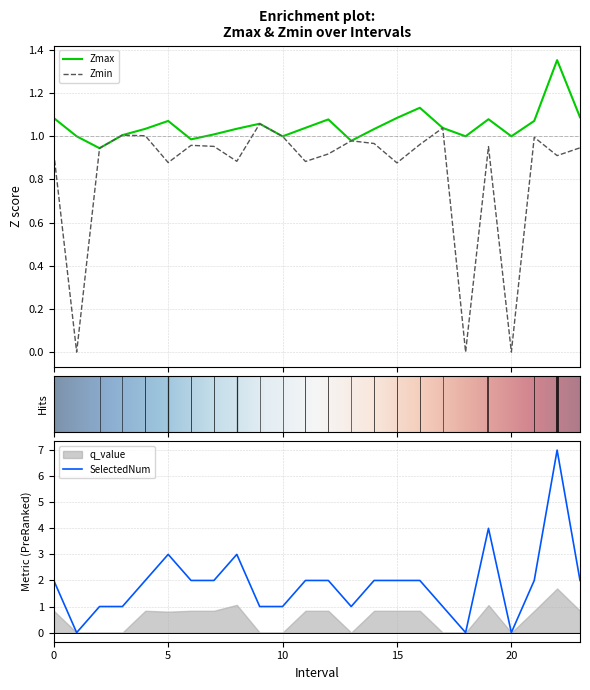

Rank the series by their average value, from highest to lowest.

SelectedNum, Zmax, Zmin